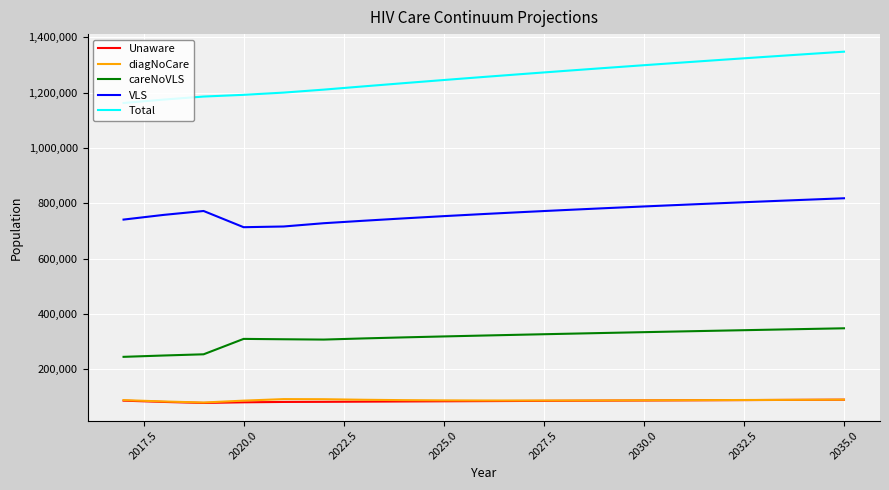

Which series has the largest total across all categories?

Total